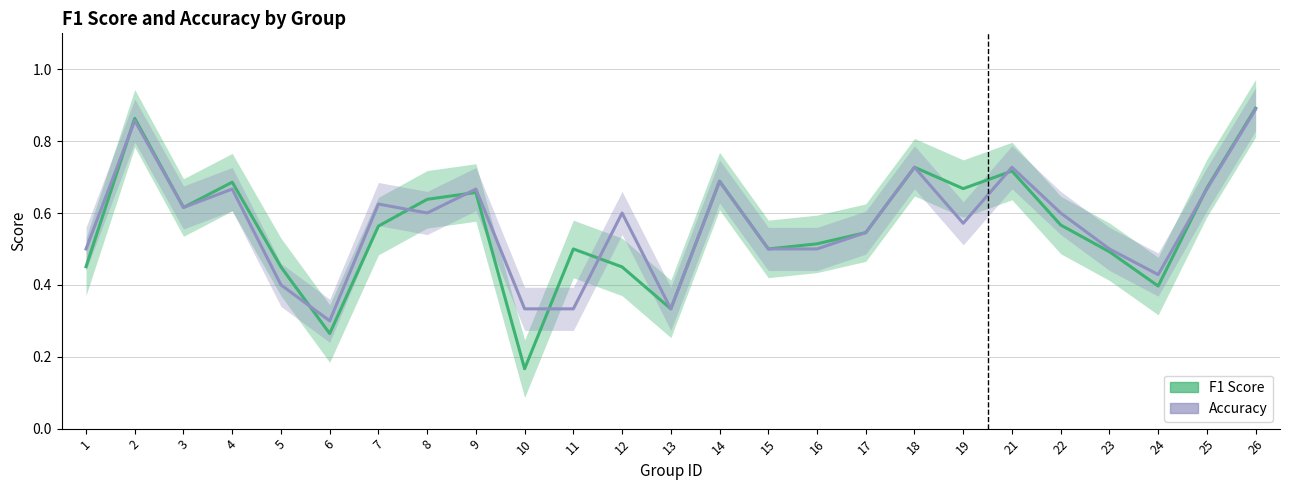

Which series has the largest range (max minus min)?

F1 Score